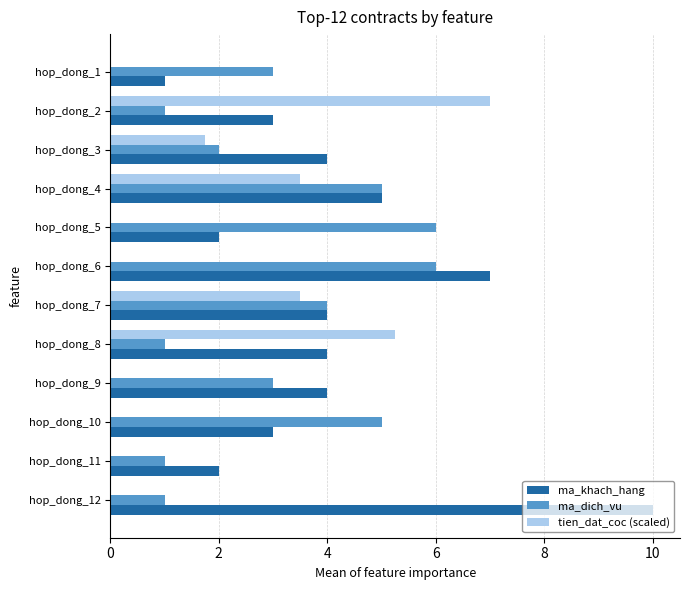

Read the ma_khach_hang value at hop_dong_11.

2.0